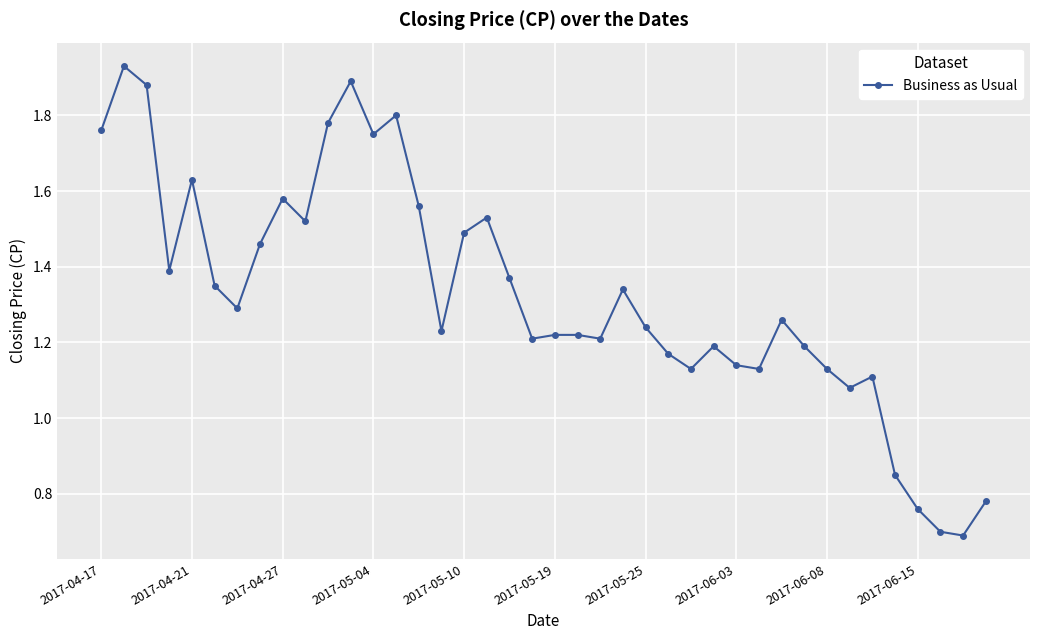

What is the sum of all values?

52.9